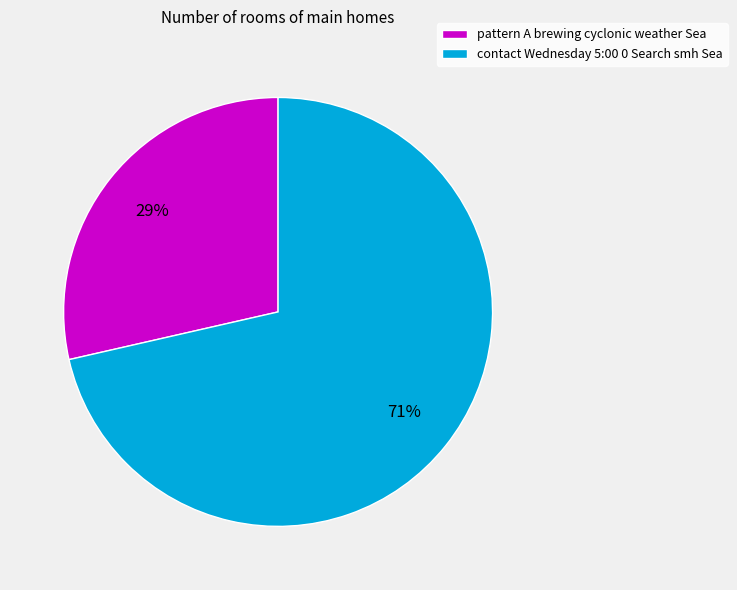

Is it true that pattern A brewing cyclonic weather Sea is 29% of the pie?

True